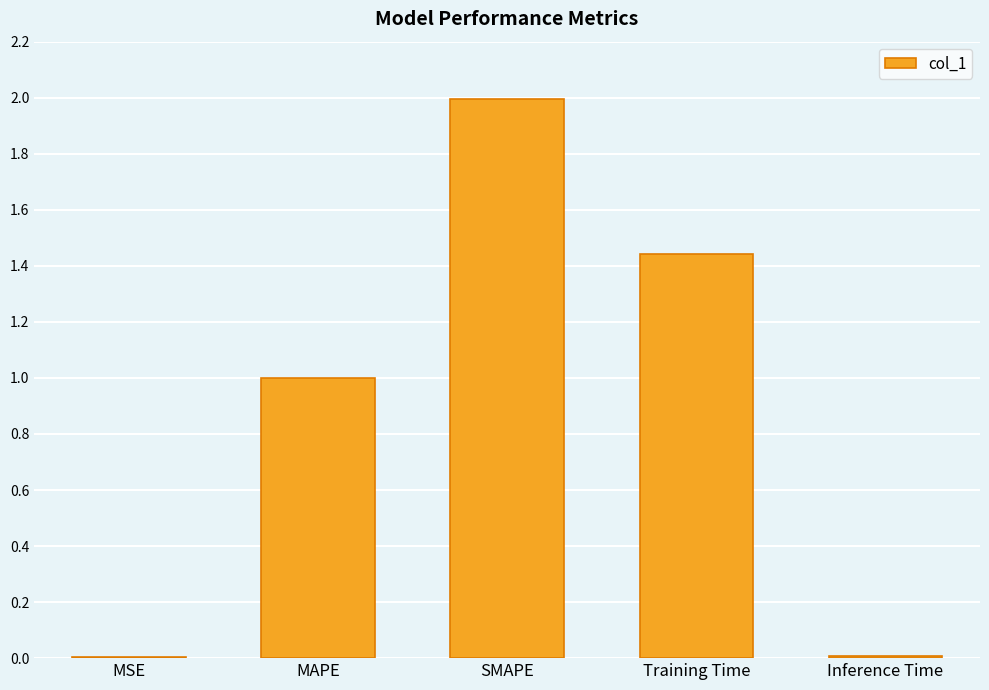

What is the sum of all values?

4.5